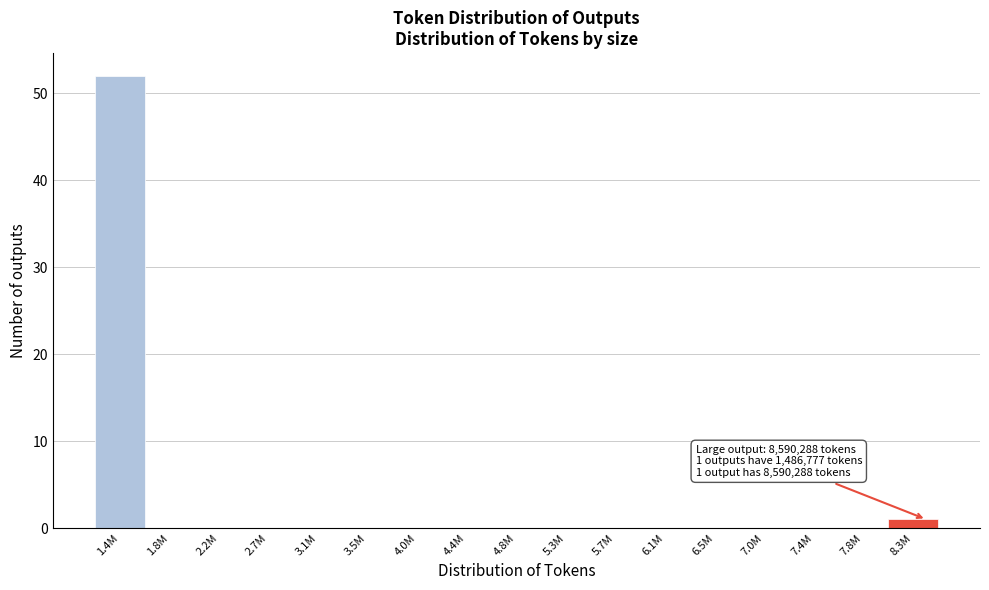

Reading left to right, list all the values displayed in this chart.

1.4M=52	1.8M=0	2.2M=0	2.7M=0	3.1M=0	3.5M=0	4.0M=0	4.4M=0	4.8M=0	5.3M=0	5.7M=0	6.1M=0	6.5M=0	7.0M=0	7.4M=0	7.8M=0	8.3M=1